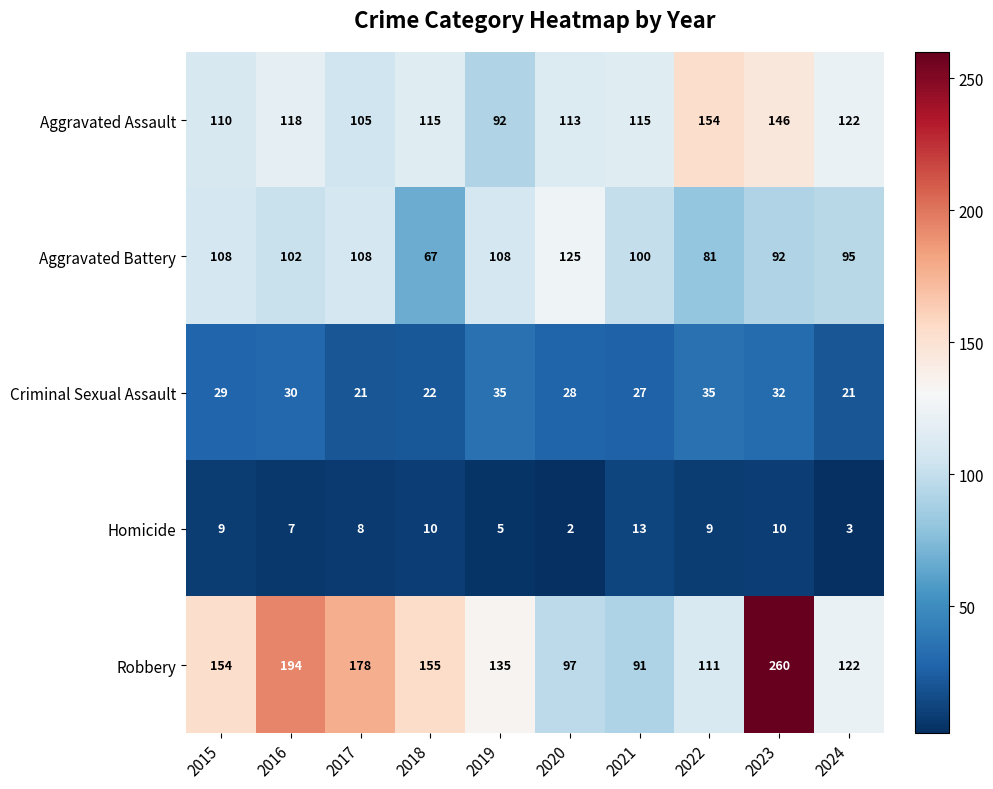

What is the total value across all series at 2017?

420